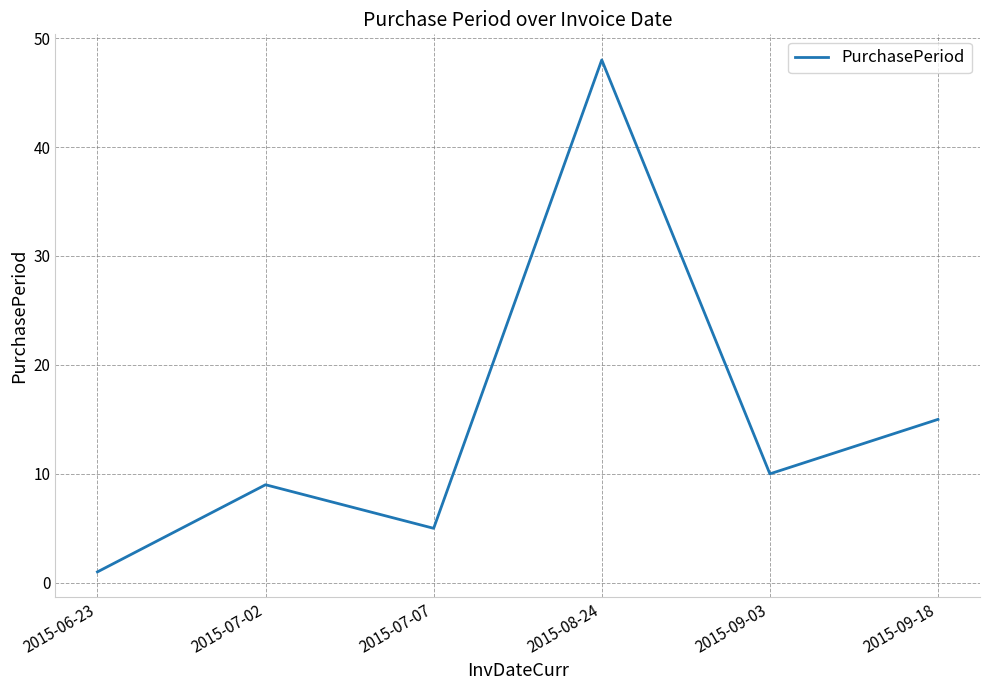

Reading left to right, what are all the values shown in this chart?

1	9	5	48	10	15